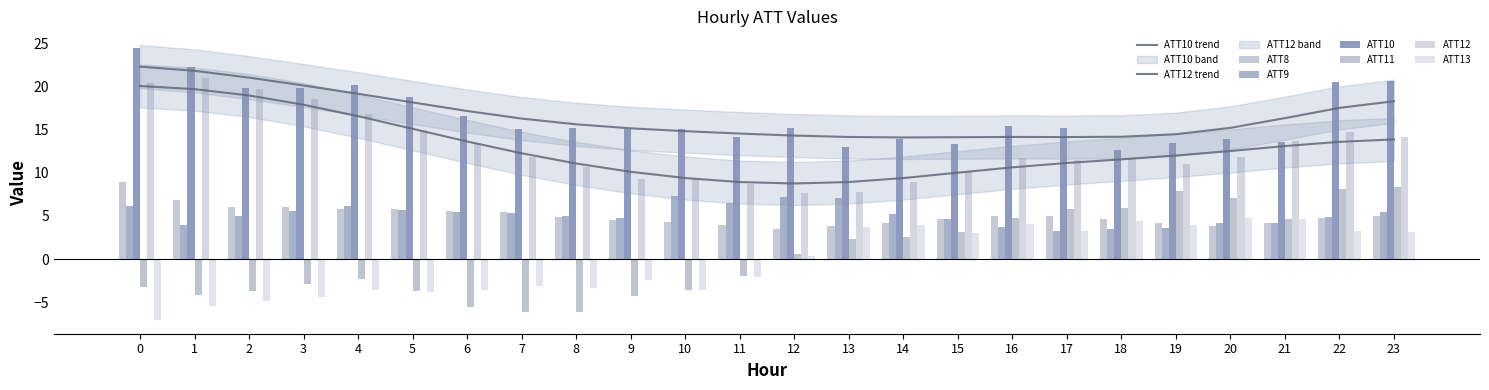

What is the difference between the second highest and minimum values in the ATT8 series?

3.4